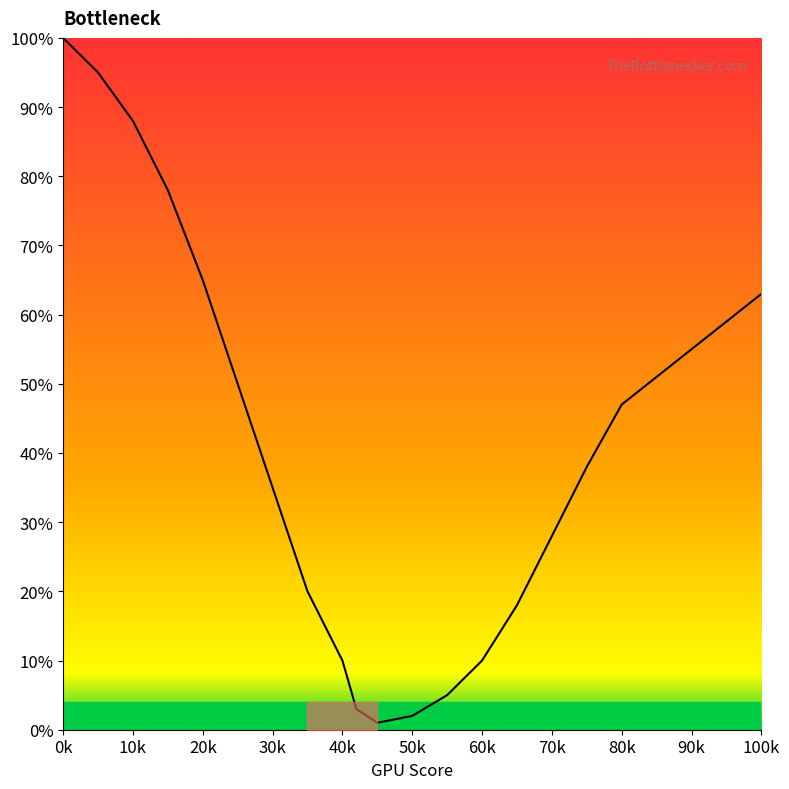

What is the smallest value displayed?

1